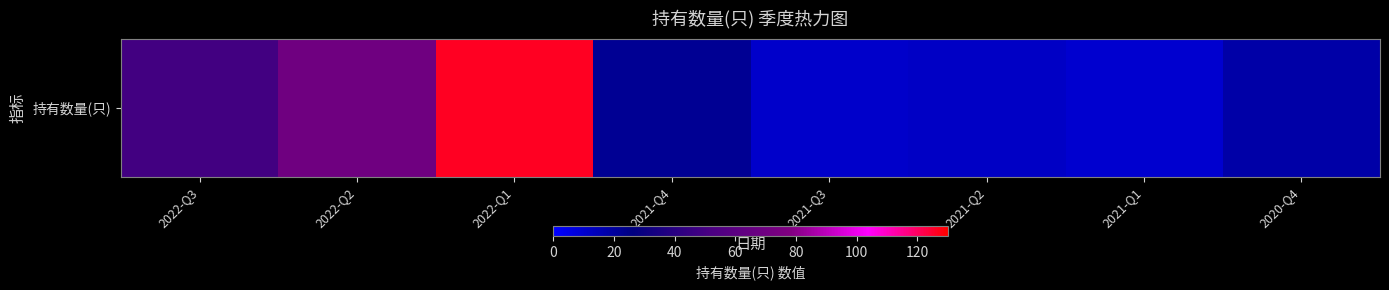

What is the sum of all values?

318